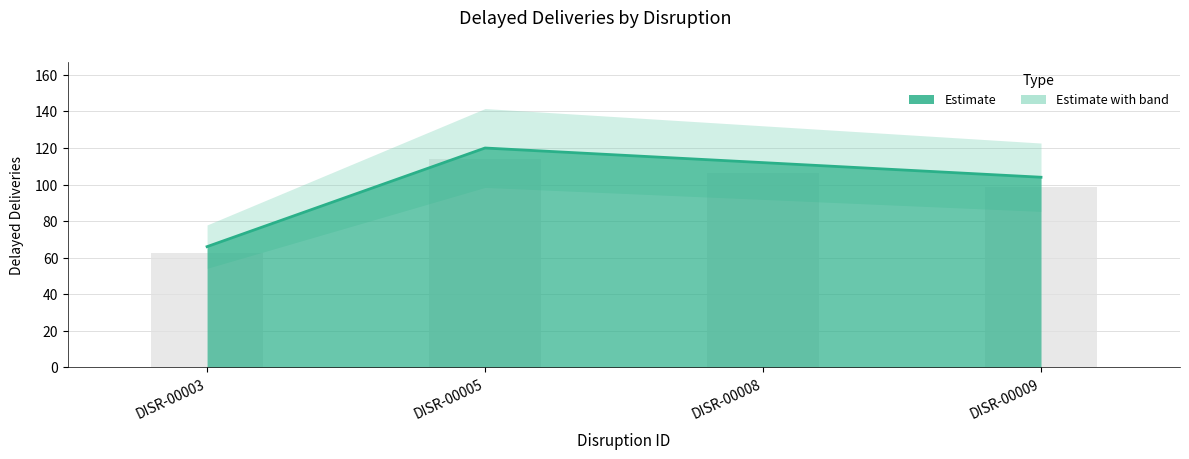

Which has a higher value, DISR-00009 or DISR-00008?

DISR-00008